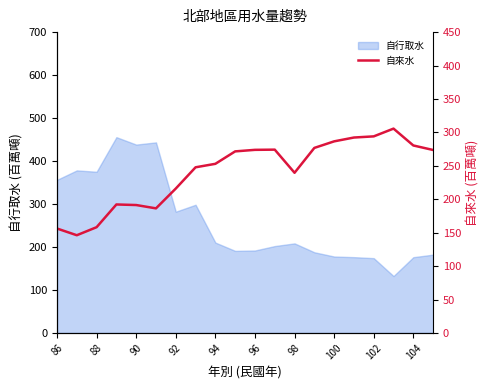

Is it true that 自行取水 equals 299.0 at 94?

False